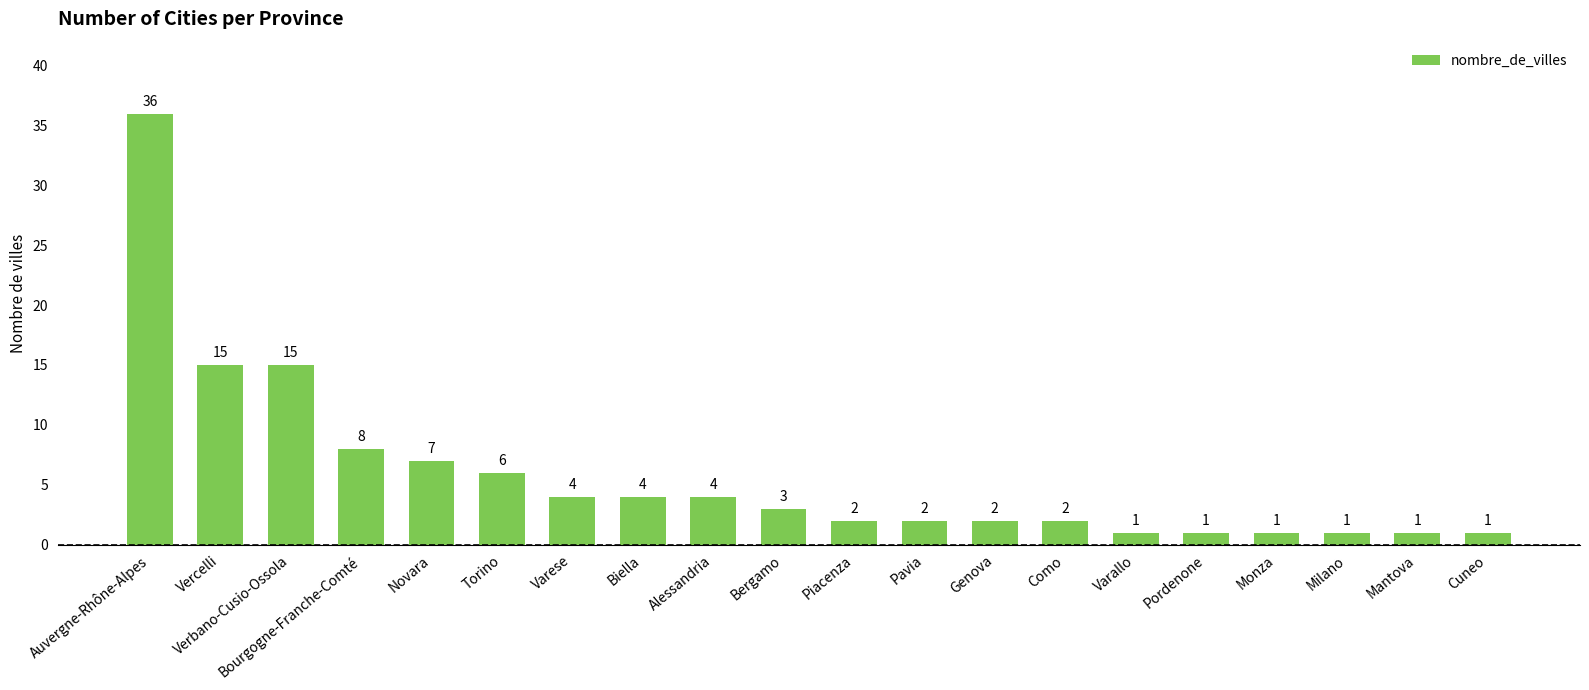

What is the change in value from Torino to Monza?

-5